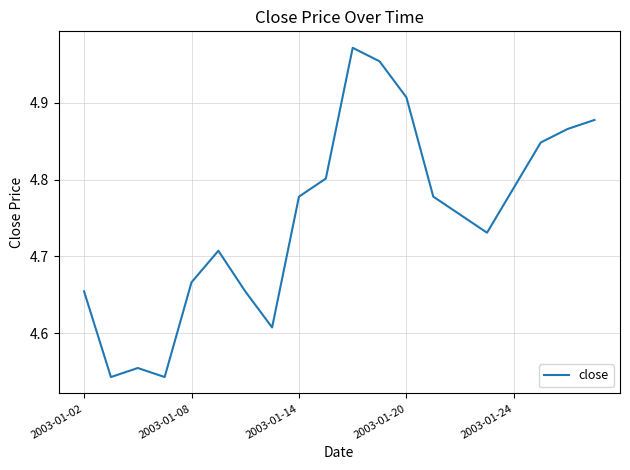

What is the difference between the second highest and second lowest values?

0.4